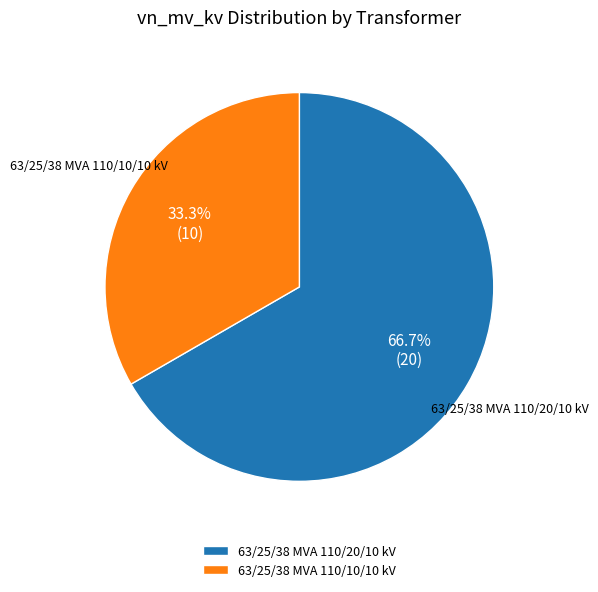

The 63/25/38 MVA 110/20/10 kV slice represents 67% of the pie. True or false?

True